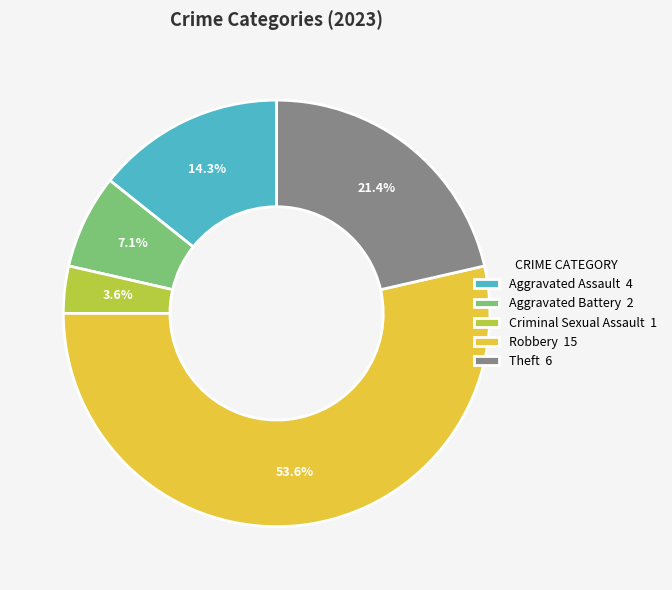

What is the total percentage of Theft and Aggravated Assault?

35.7%